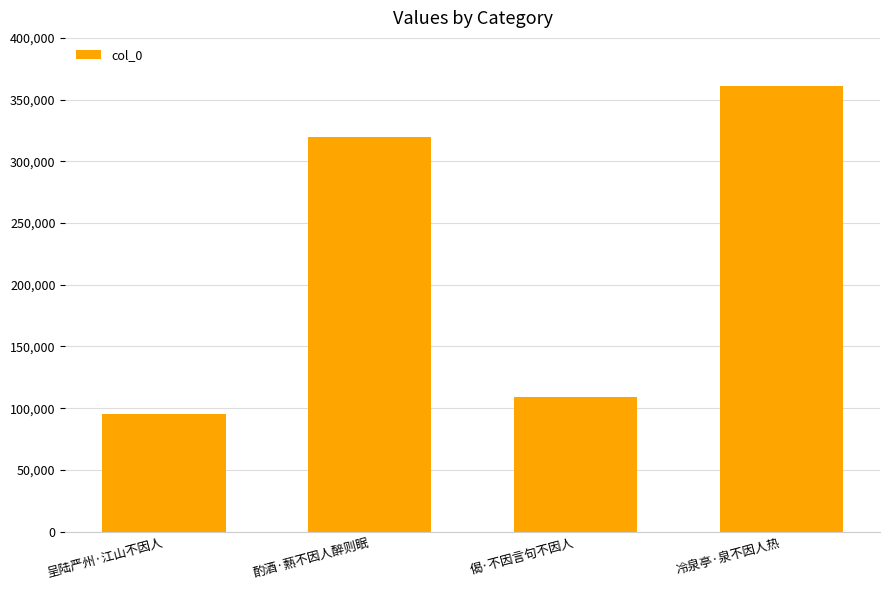

Which category has the lowest value across all series?

呈陆严州·江山不因人